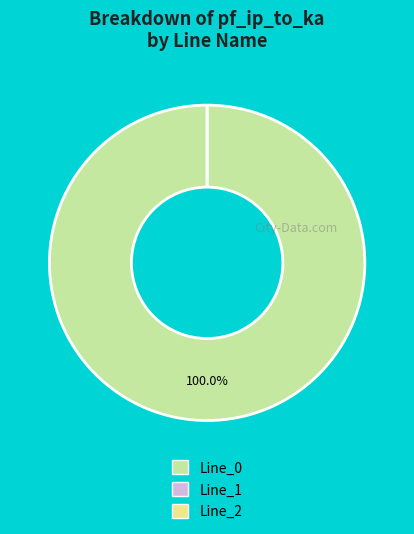

Between Line_0 and Line_1, which is larger?

Line_0